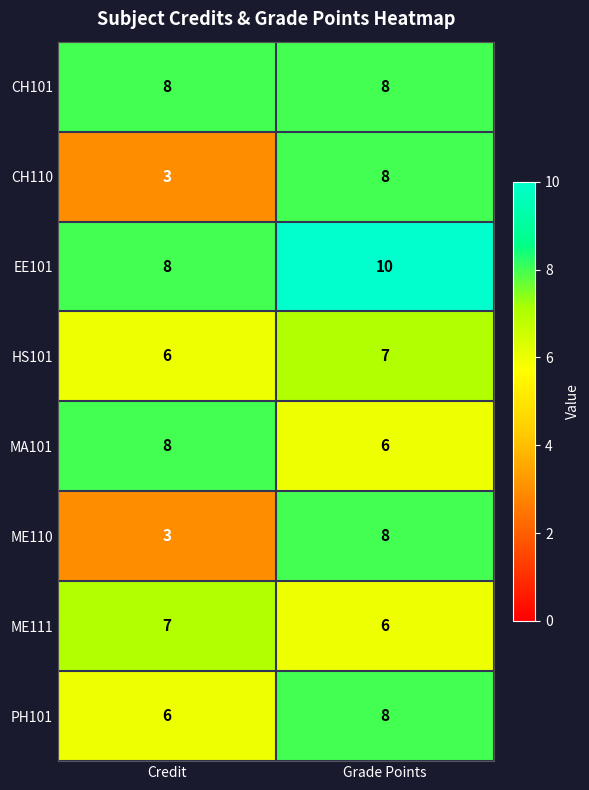

List the labels in order of CH110 value, smallest first.

Credit, Grade Points